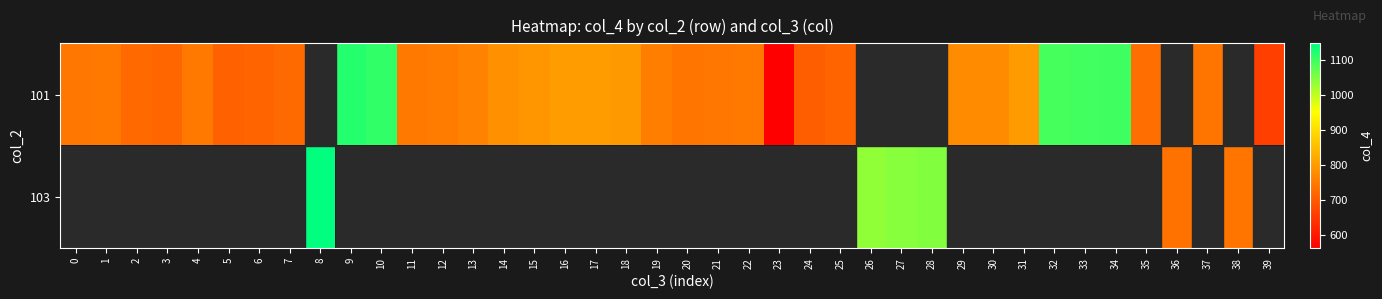

Rank the series by their average value, from lowest to highest.

101, 103